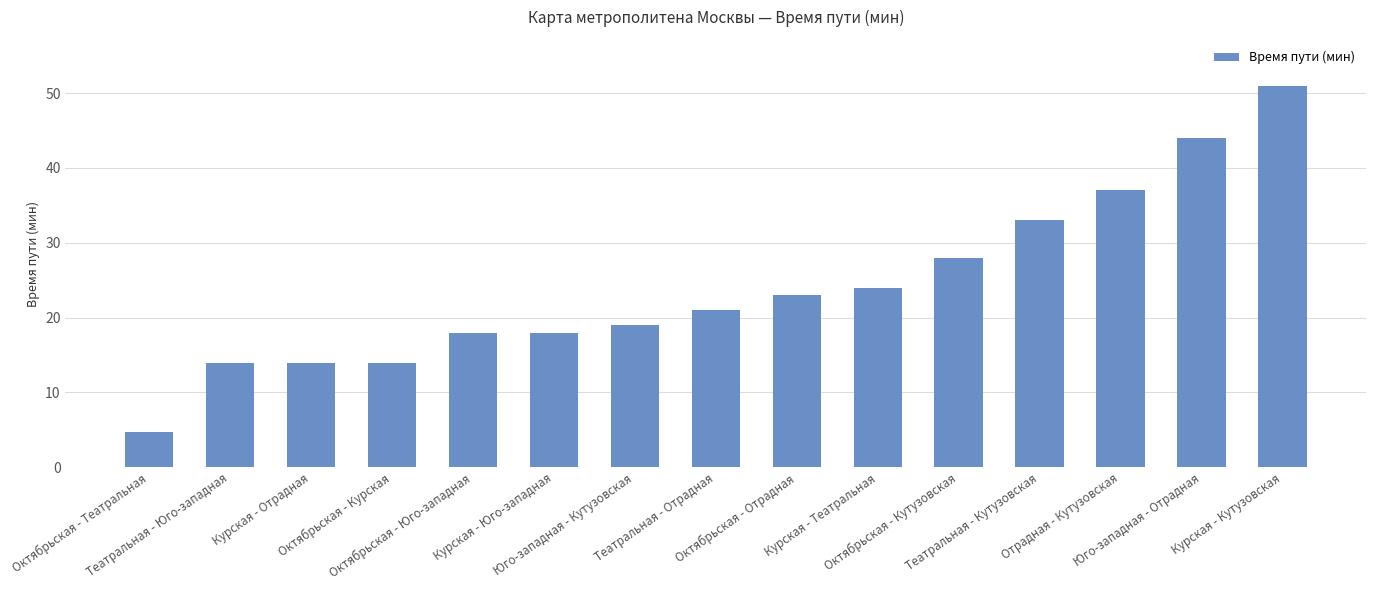

Reading right to left, list all the values displayed in this chart.

51.0	44.0	37.0	33.0	28.0	24.0	23.0	21.0	19.0	18.0	18.0	14.0	14.0	14.0	4.7